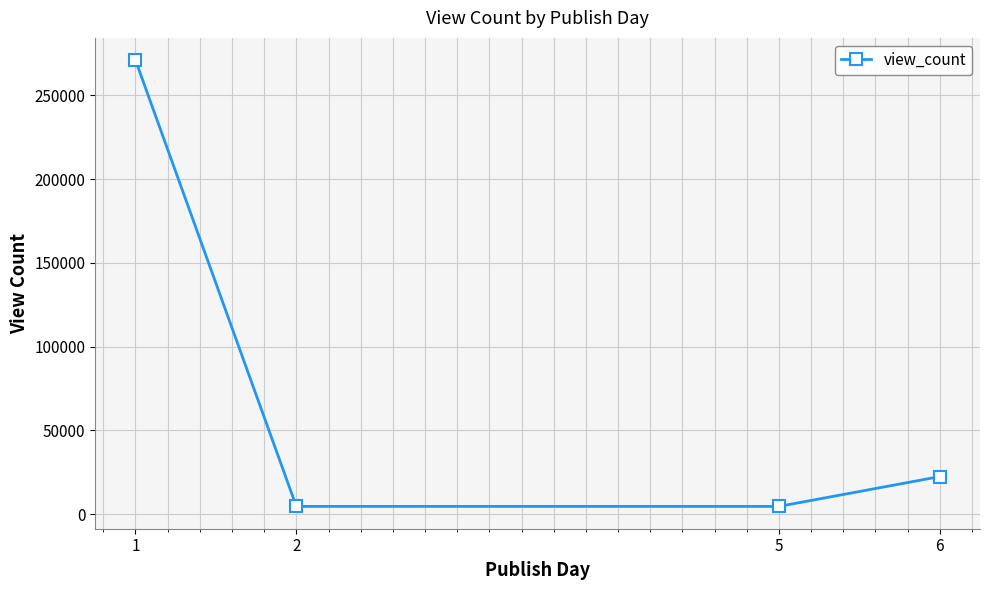

What is the change in value from 5 to 6?

+17802